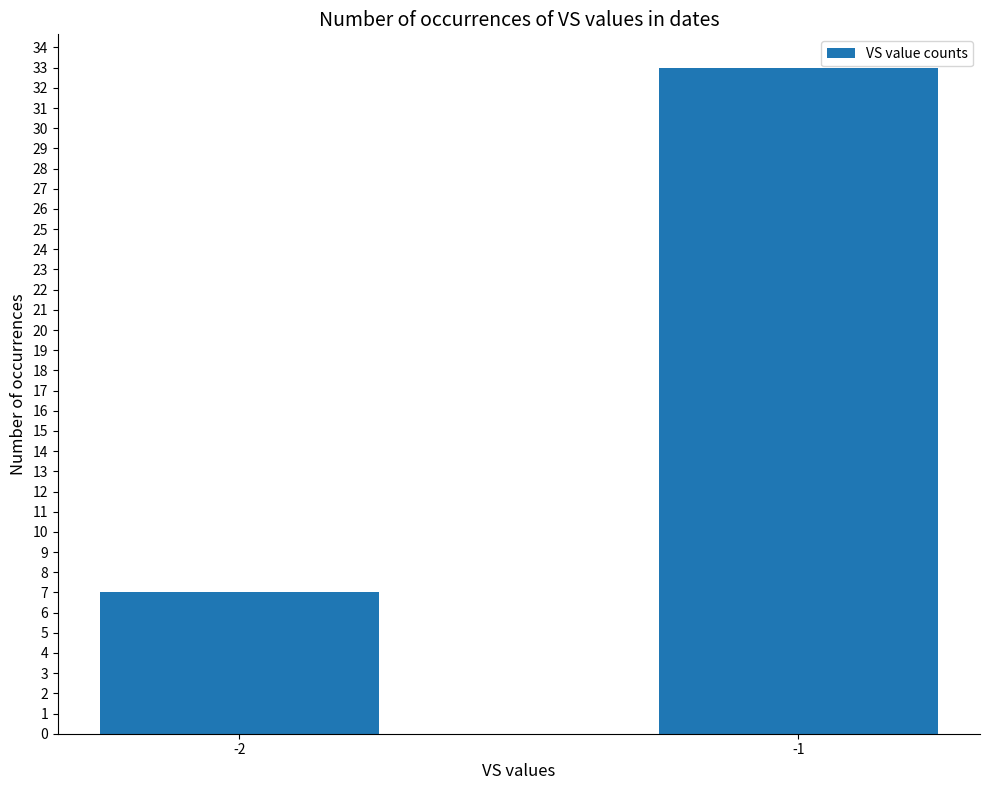

How many values are between 7 and 33?

2